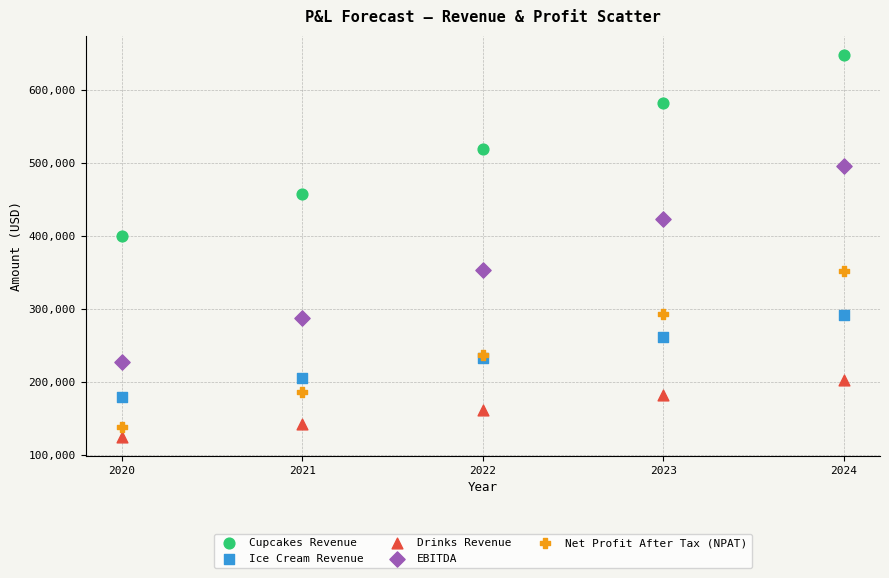

Which series has the largest Y range (max minus min)?

EBITDA